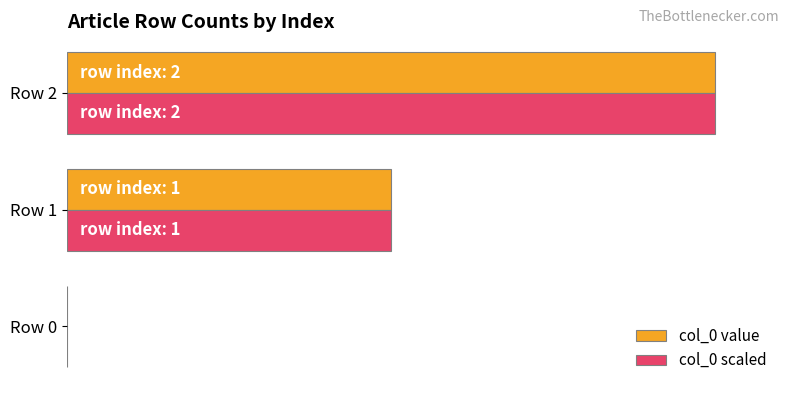

Count the col_0 value values in the range 0 to 100.

3